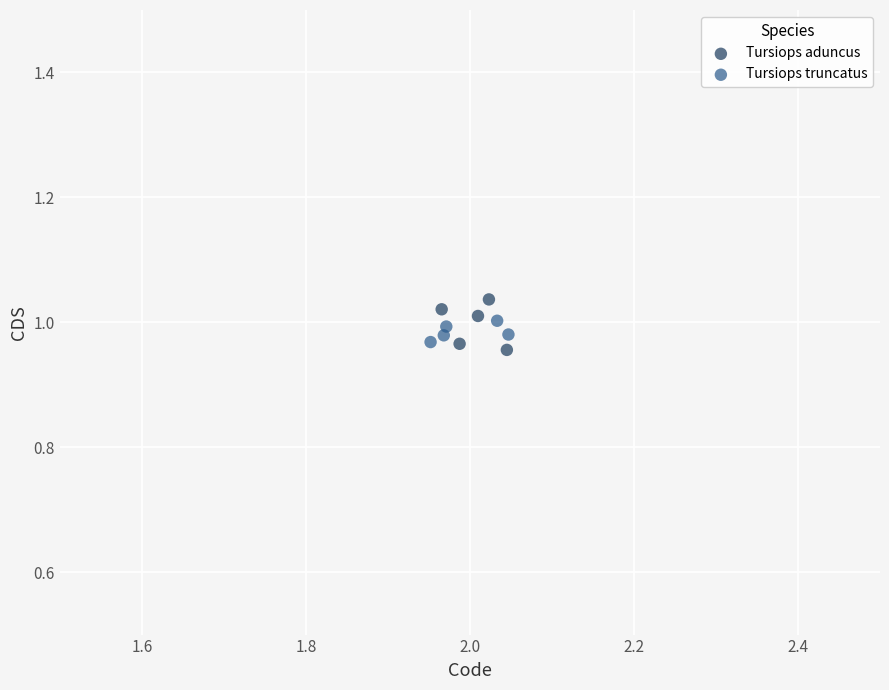

What are all the series names shown in the legend?

Tursiops aduncus, Tursiops truncatus